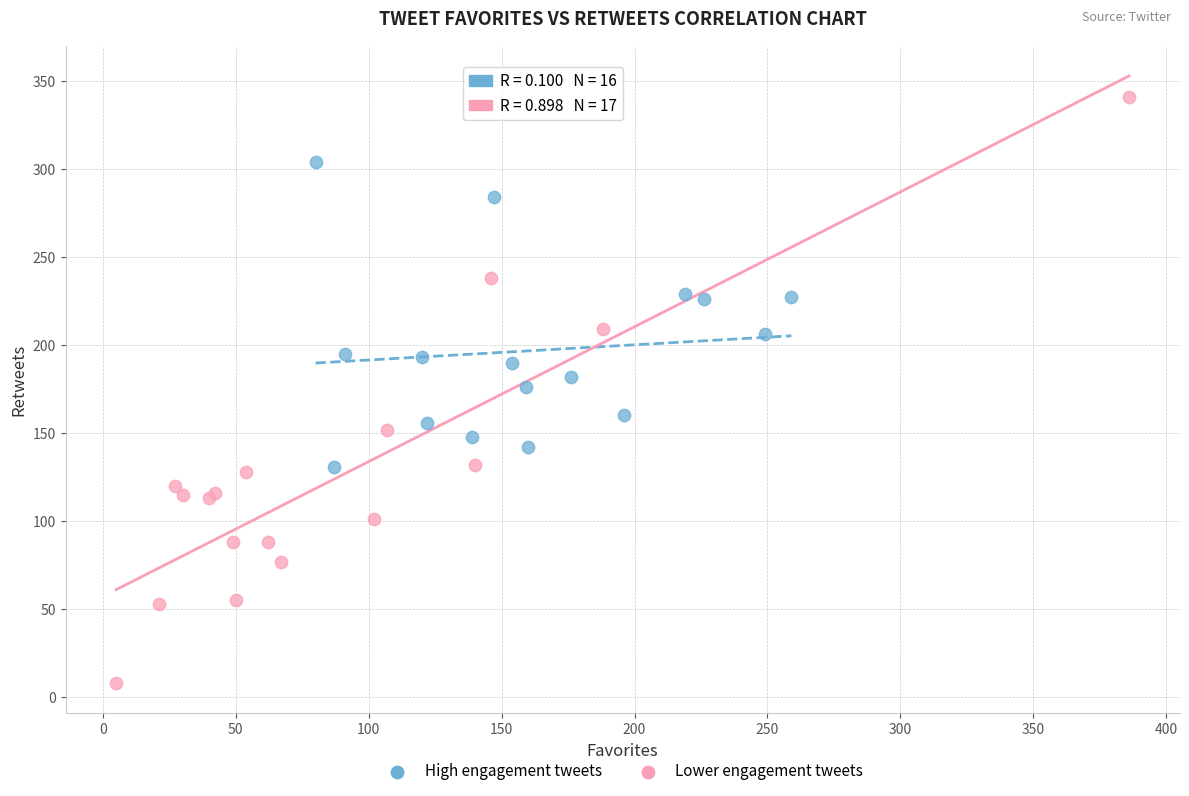

Which series reaches the maximum Y coordinate?

Lower engagement tweets